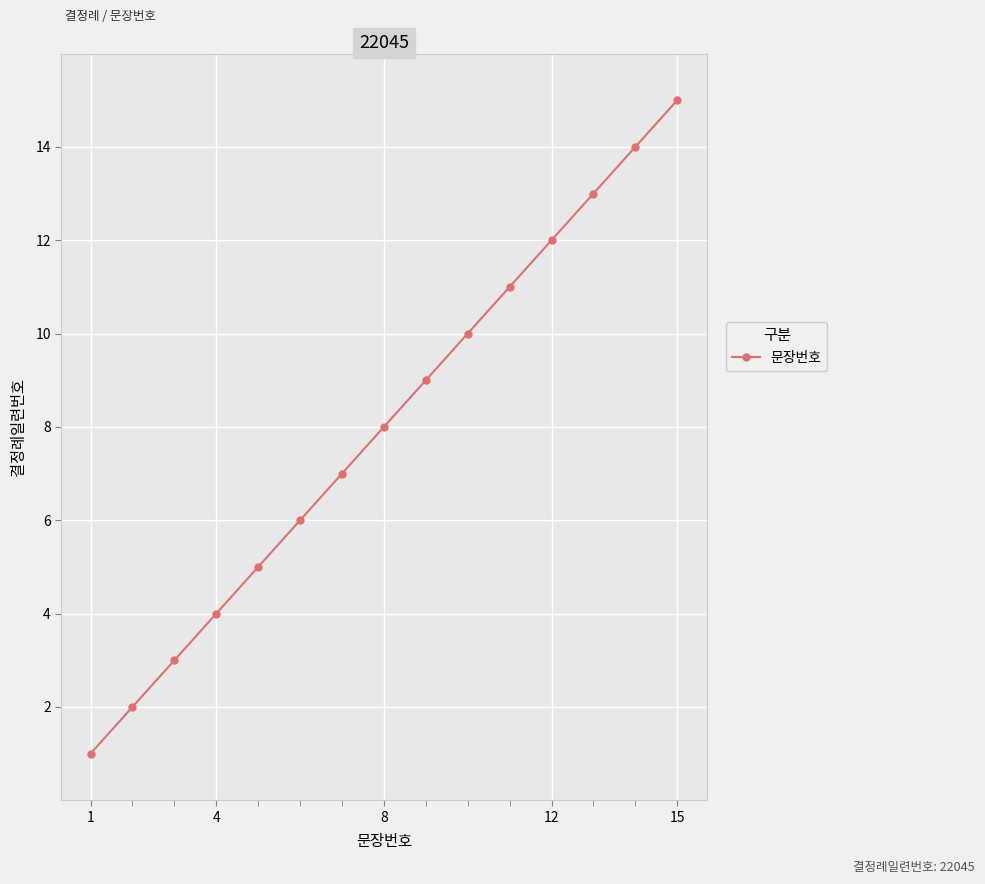

True or false: there are more than 1 points higher than both neighbors.

False